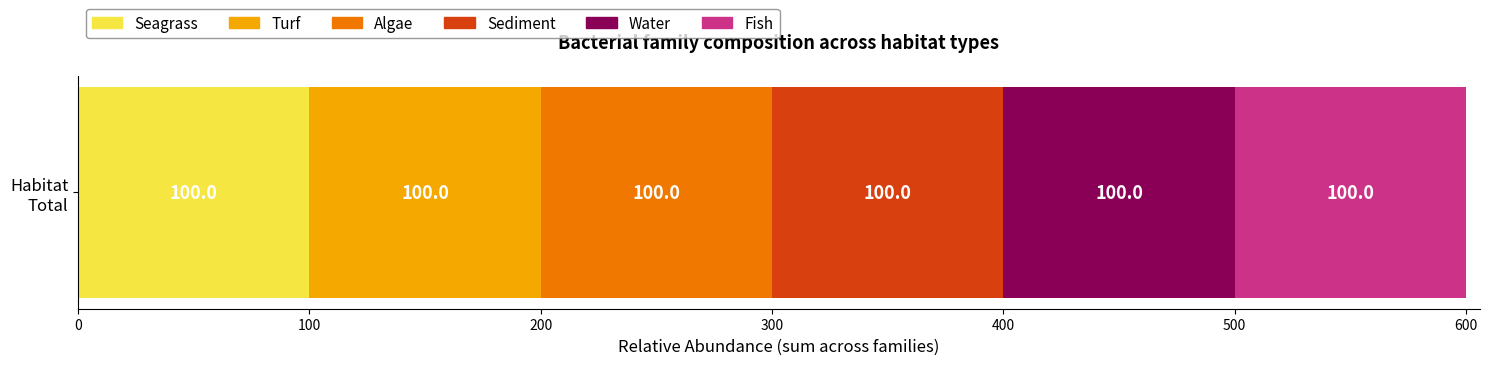

What is the minimum value for Seagrass?

100.0